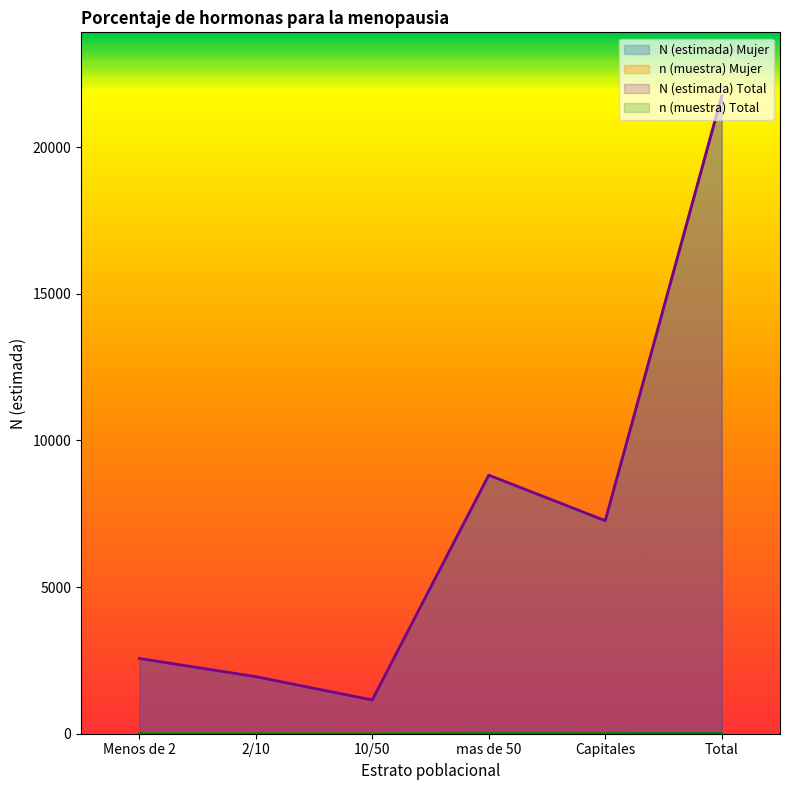

What is the value of the n (muestra) Total point at the 2nd from the left?

2